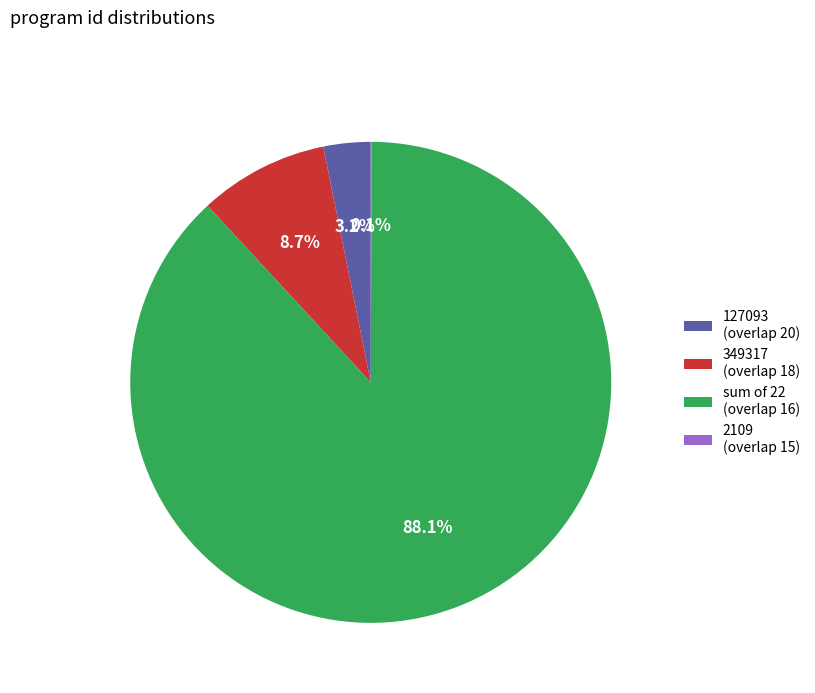

Does any single category account for the majority?

Yes